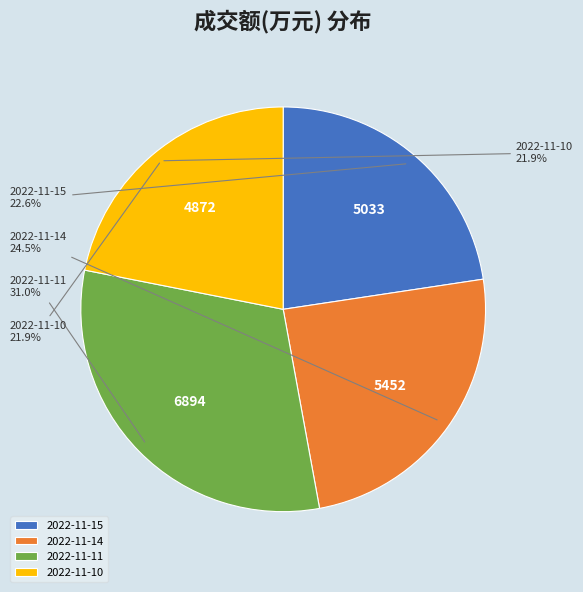

Do 2022-11-10 and 2022-11-15 together represent more than half of the pie?

No